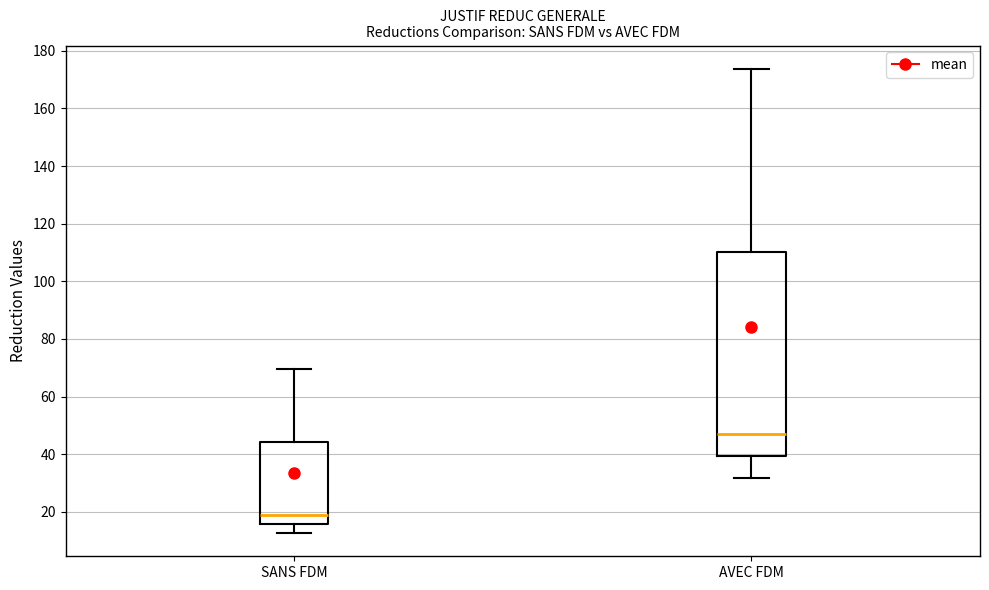

Where is the upper edge of the box for AVEC FDM on the y-axis? The values are not printed on the chart, so give them approximately, as read against the axis.

110